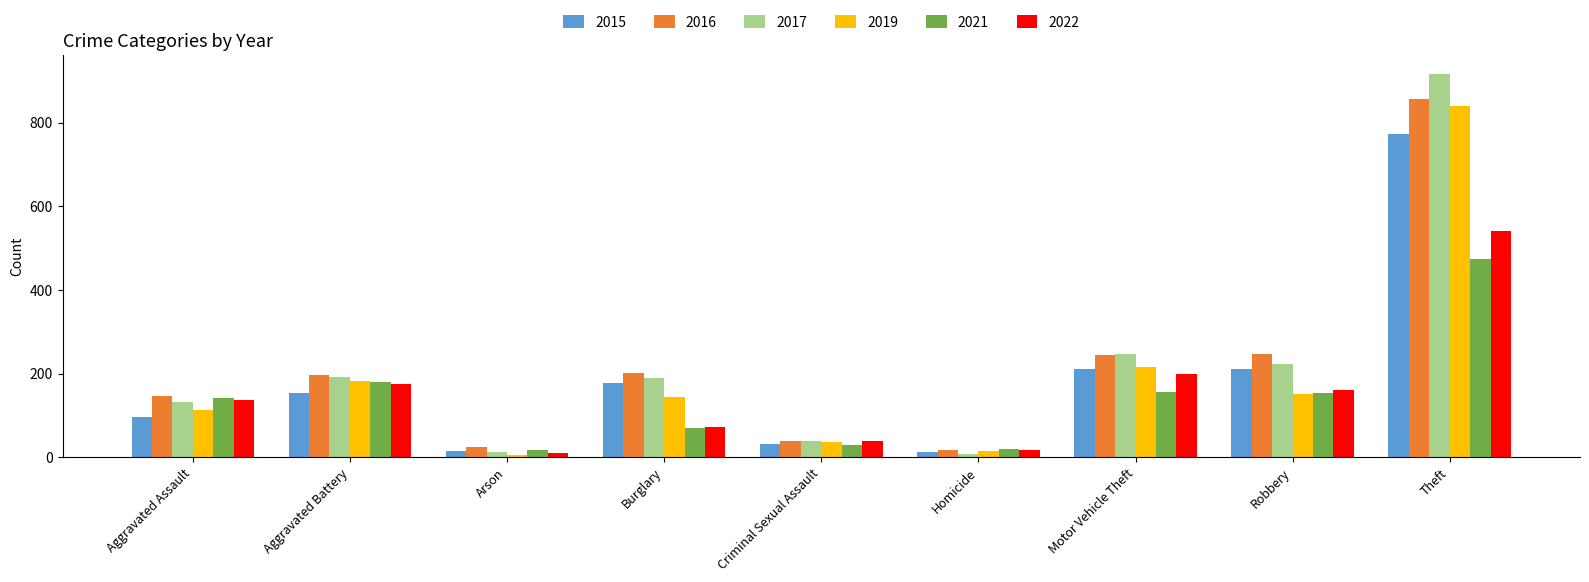

How many groups of bars are there?

9